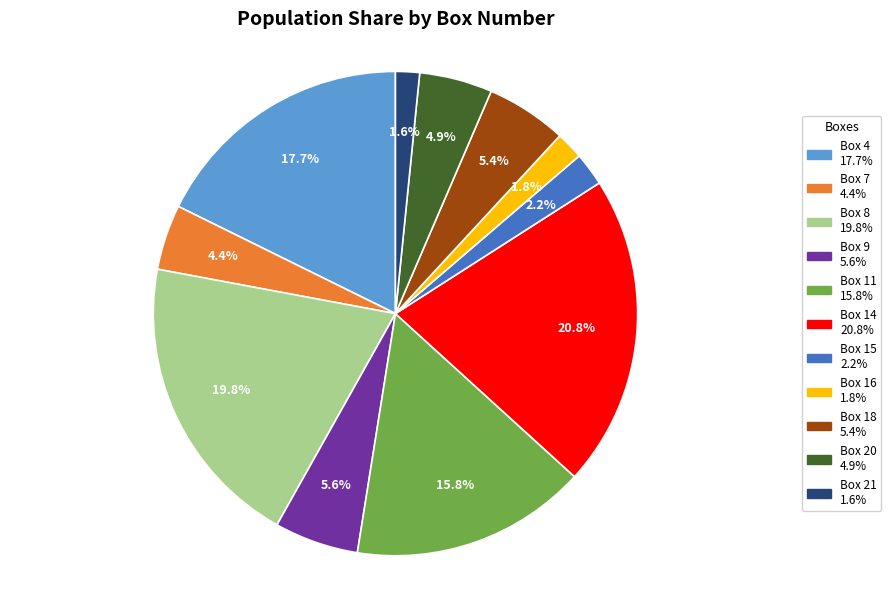

Is there any slice that represents more than half of the pie?

No